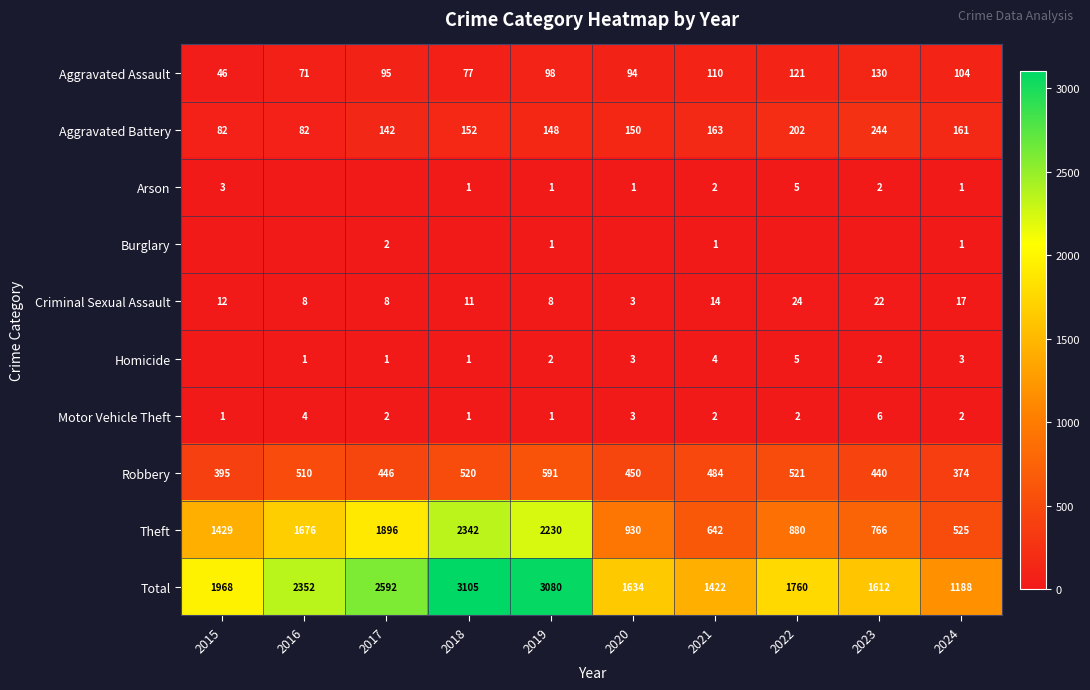

What is the sum of all Total values?

20713